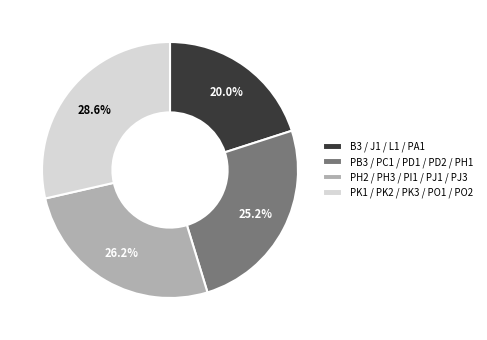

Combined, do PK1 / PK2 / PK3 / PO1 / PO2 and PB3 / PC1 / PD1 / PD2 / PH1 account for over 50%?

Yes